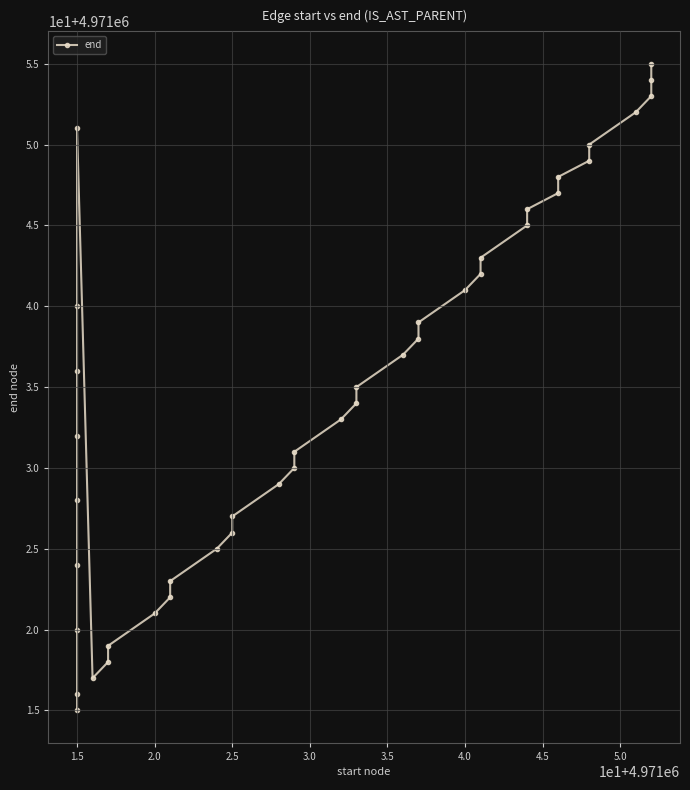

What is the sum of all values?

198841391